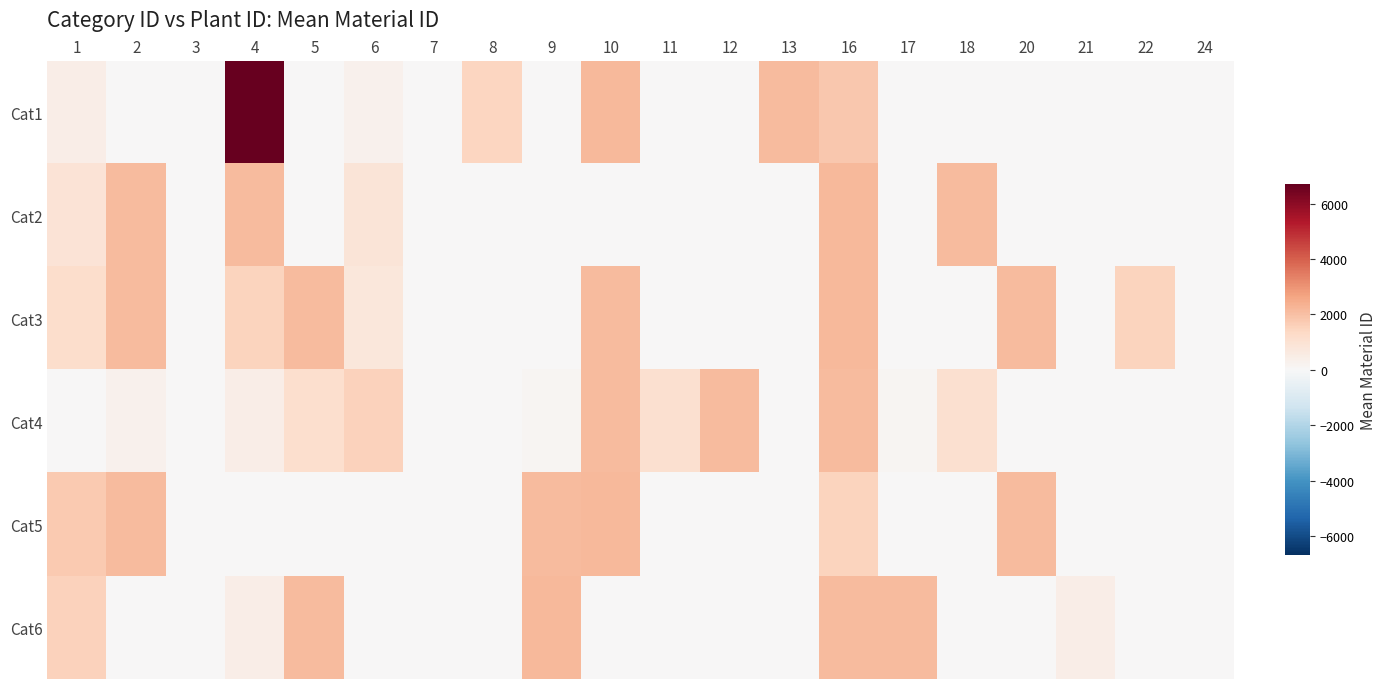

Reading right to left, list all the values displayed in this chart.

Cat1: 24=0.0	22=0.0	21=0.0	20=0.0	18=0.0	17=0.0	16=1824.0	13=2118.0	12=0.0	11=0.0	10=2146.0	9=0.0	8=1439.0	7=0.0	6=269.0	5=0.0	4=6692.0	3=0.0	2=47.0	1=445.5
Cat2: 24=0.0	22=0.0	21=0.0	20=0.0	18=2141.0	17=0.0	16=2147.0	13=0.0	12=0.0	11=0.0	10=0.0	9=0.0	8=0.0	7=0.0	6=878.0	5=0.0	4=2141.0	3=0.0	2=2137.0	1=890.0
Cat3: 24=0.0	22=1499.0	21=0.0	20=2139.0	18=0.0	17=0.0	16=2146.0	13=0.0	12=0.0	11=0.0	10=2138.0	9=0.0	8=0.0	7=0.0	6=770.0	5=2139.0	4=1499.0	3=0.0	2=2126.0	1=1202.0
Cat4: 24=0.0	22=0.0	21=0.0	20=0.0	18=1061.0	17=150.0	16=2126.0	13=0.0	12=2126.0	11=1061.0	10=2111.0	9=150.0	8=0.0	7=0.0	6=1557.0	5=1150.0	4=466.0	3=0.0	2=265.0	1=0.0
Cat5: 24=0.0	22=0.0	21=0.0	20=2114.0	18=0.0	17=0.0	16=1503.0	13=0.0	12=0.0	11=0.0	10=2144.0	9=2120.0	8=0.0	7=0.0	6=0.0	5=0.0	4=0.0	3=0.0	2=2114.0	1=1748.0
Cat6: 24=5.0	22=0.0	21=450.0	20=0.0	18=0.0	17=2143.0	16=2126.0	13=0.0	12=0.0	11=0.0	10=0.0	9=2145.0	8=0.0	7=0.0	6=0.0	5=2143.0	4=450.0	3=0.0	2=0.0	1=1562.0